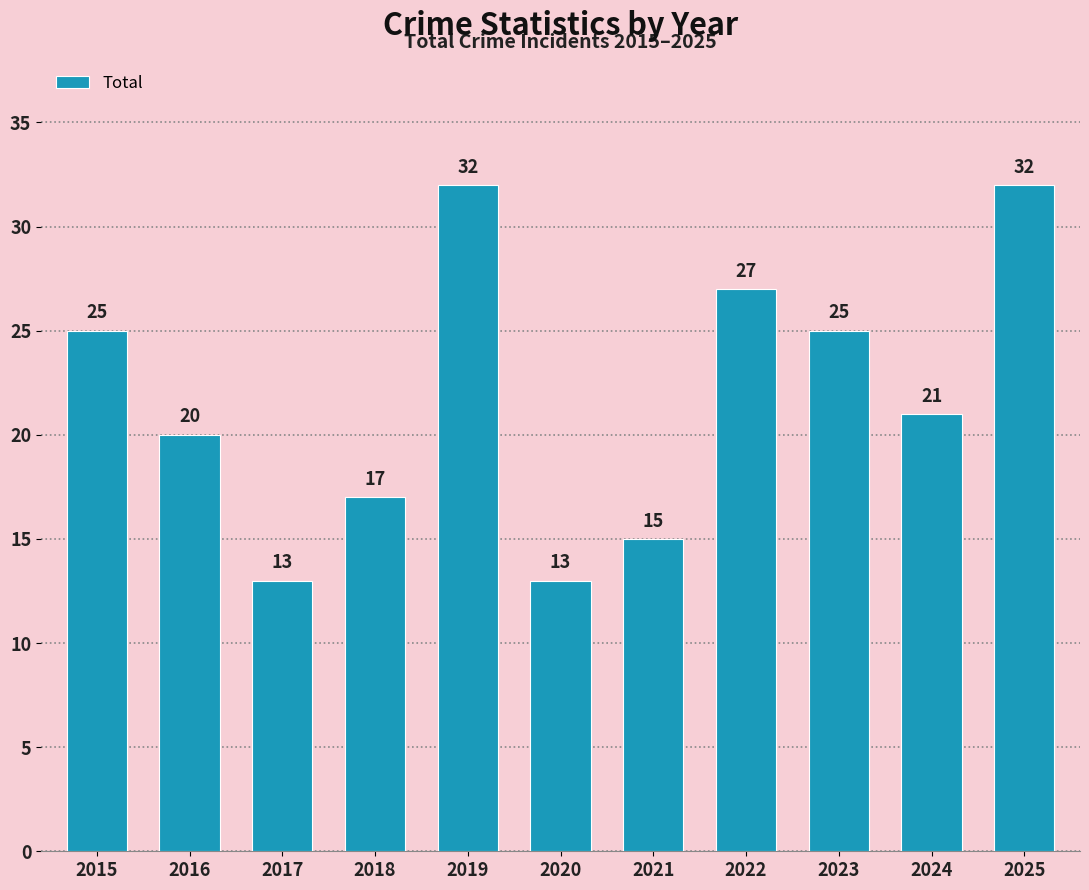

What is the sum of the values at 2023 and 2017?

38